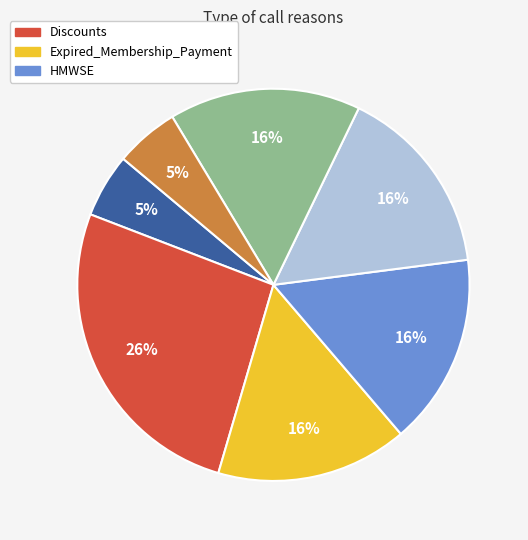

Is there a majority slice in this chart?

No